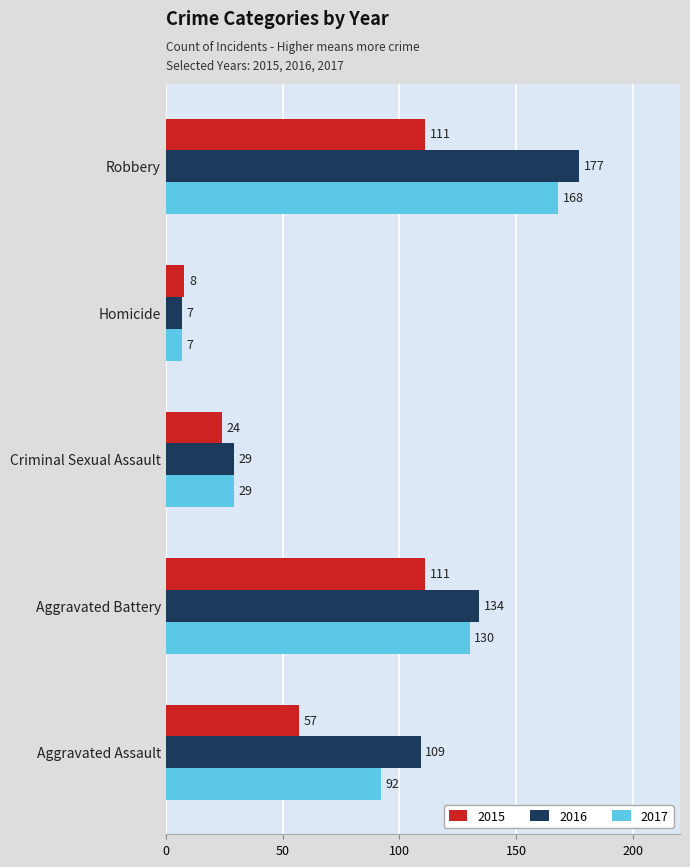

Read the 2017 value at Criminal Sexual Assault.

29